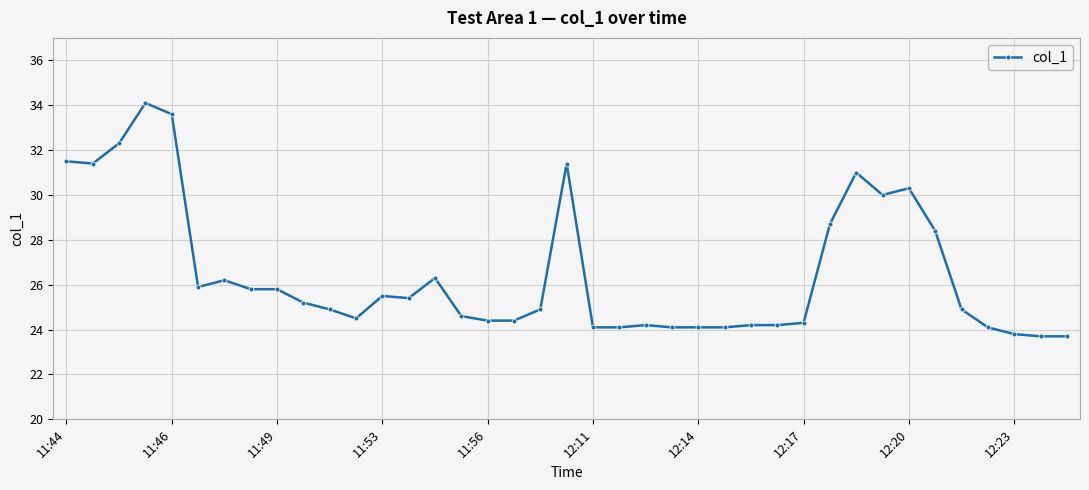

What is the sum of all values?

1034.1